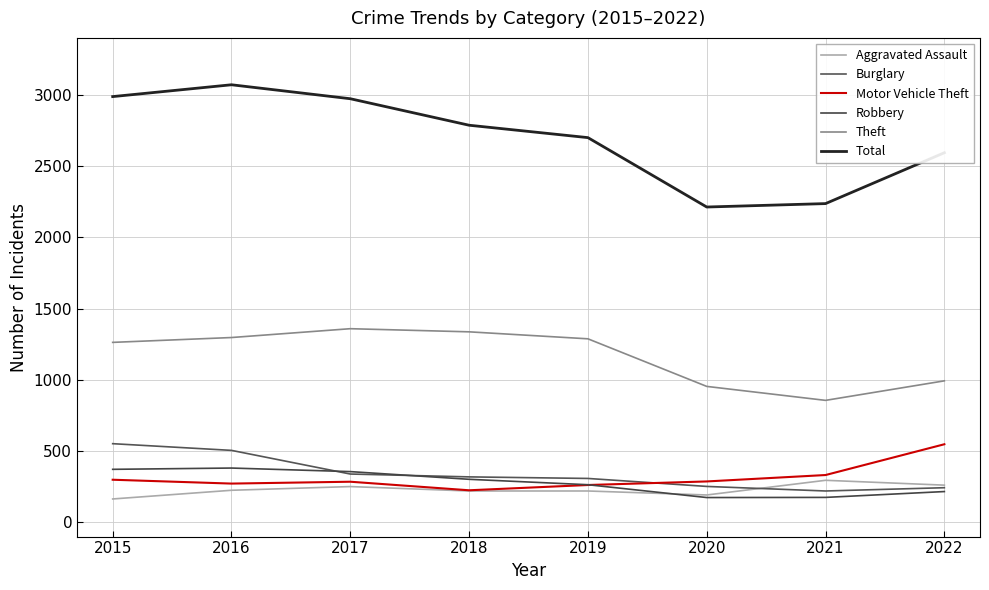

What is the value of the Aggravated Assault point at the 2nd from the left?

225